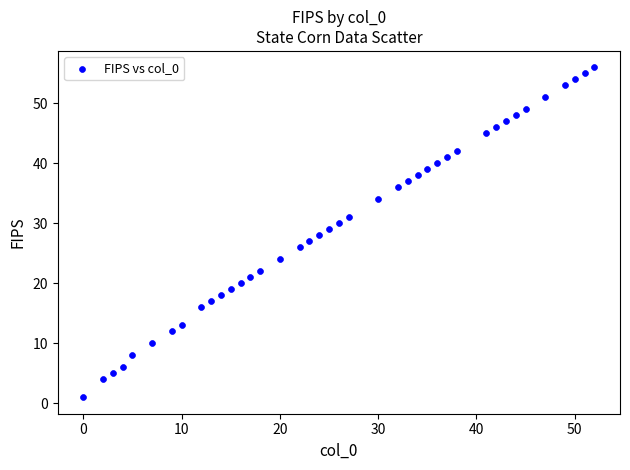

What is the range of X values (max minus min)?

52